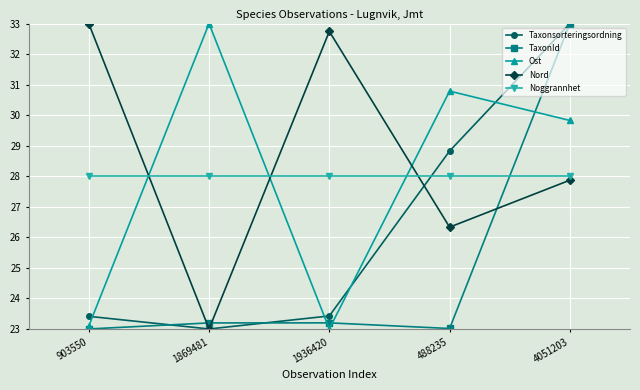

Reading right to left, transcribe all the data shown in this chart.

Taxonsorteringsordning: 4051203=33.0	488235=28.8	1936420=23.4	1869481=23.0	903550=23.4
TaxonId: 4051203=33.0	488235=23.0	1936420=23.2	1869481=23.2	903550=23.0
Ost: 4051203=29.8	488235=30.8	1936420=23.0	1869481=33.0	903550=23.1
Nord: 4051203=27.9	488235=26.3	1936420=32.7	1869481=23.0	903550=33.0
Noggrannhet: 4051203=28.0	488235=28.0	1936420=28.0	1869481=28.0	903550=28.0